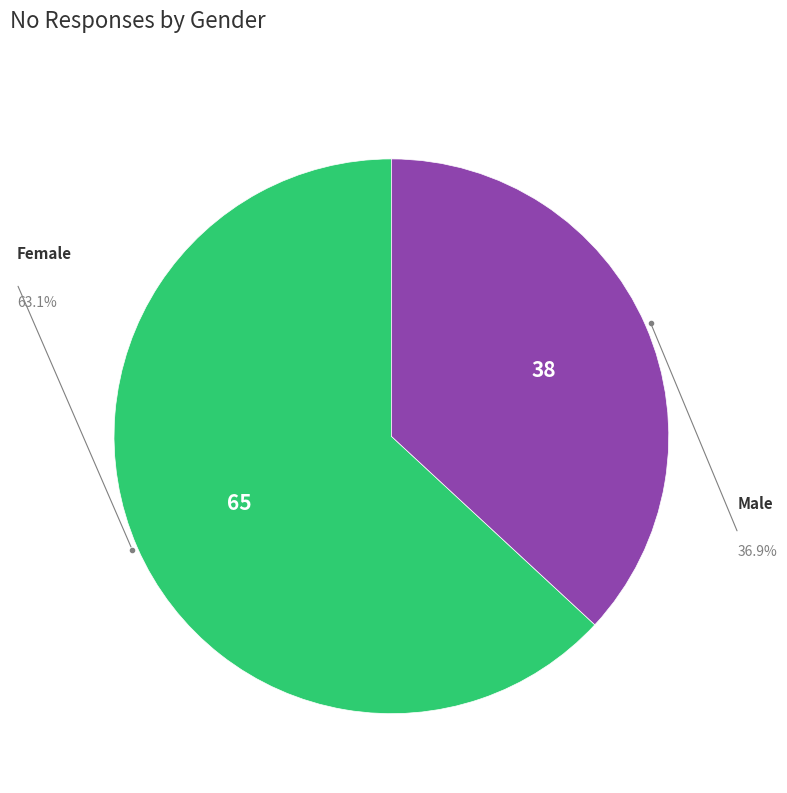

Is there a majority slice in this chart?

Yes